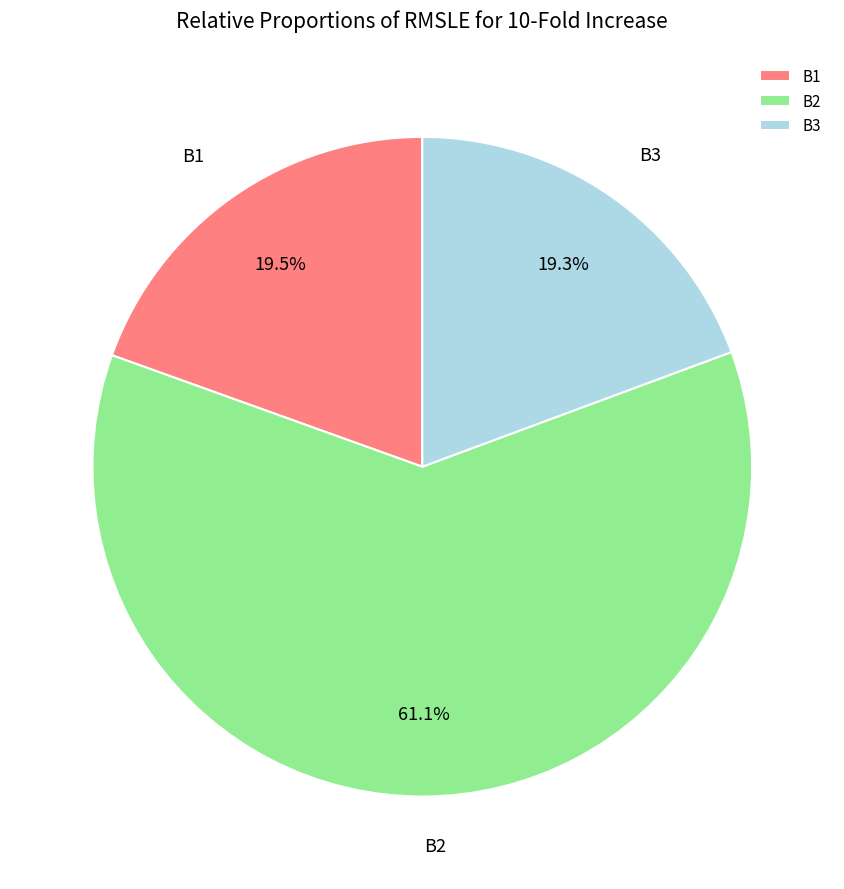

Does B1 represent more than half of the total?

No